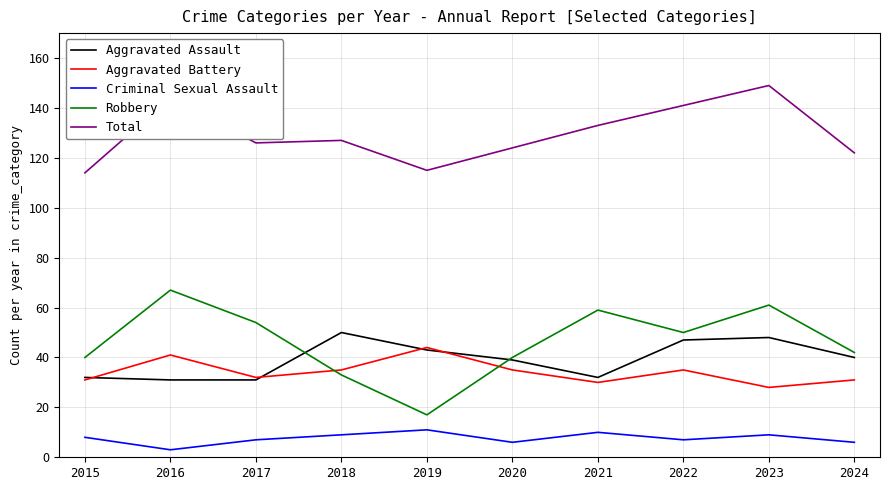

What is the minimum value for Total?

114